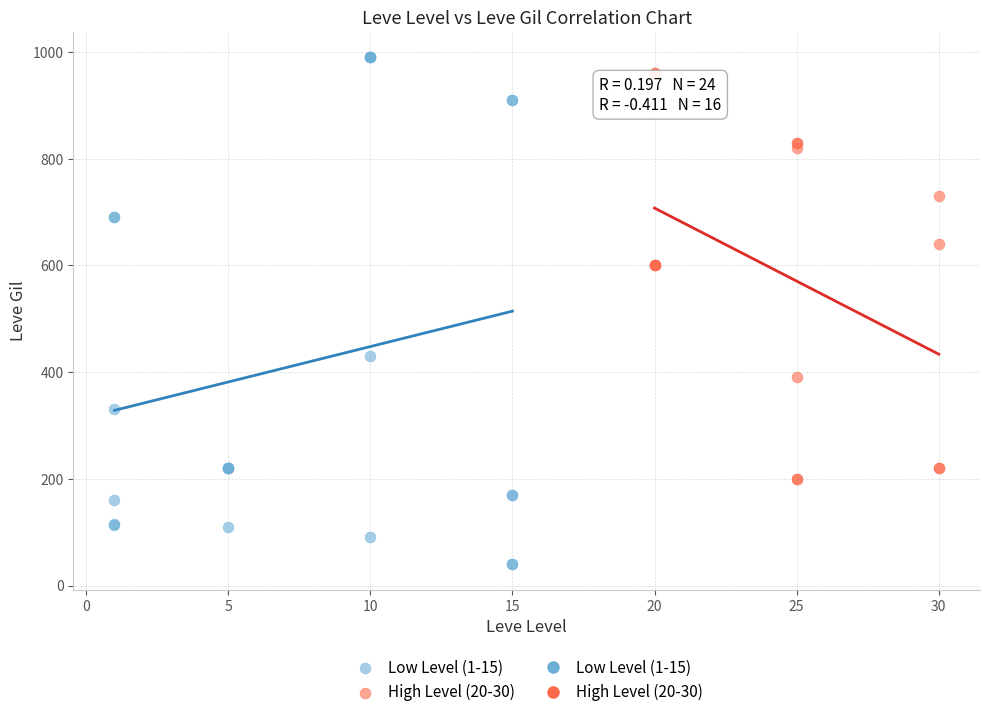

Which series contains the lowest Y value?

Low Level (1-15)